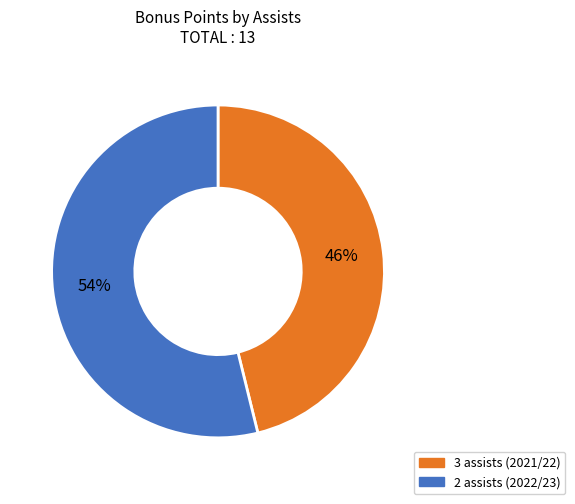

Do 3 assists (2021/22) and 2 assists (2022/23) together represent more than half of the pie?

Yes